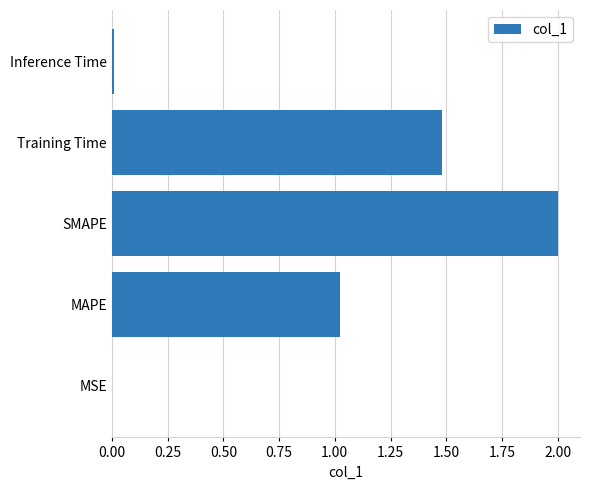

Is it true that the value at Training Time is 1.5?

True